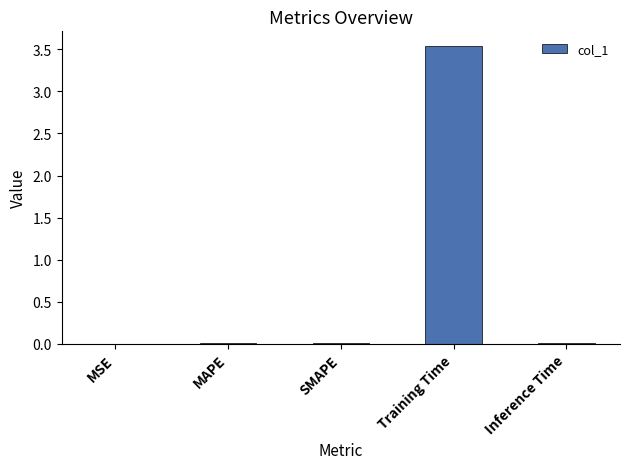

Is it true that the value at SMAPE is 0.0?

True